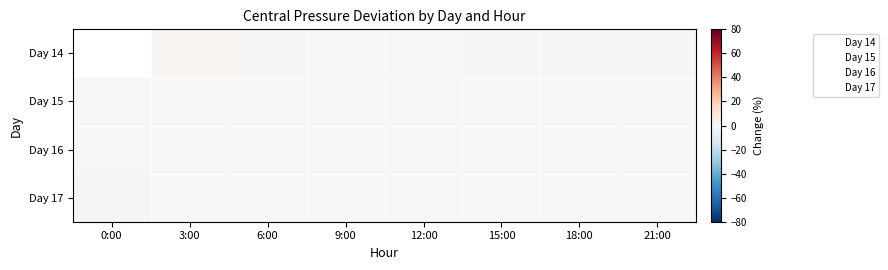

What is the difference between the highest and lowest values at 21:00?

4.2